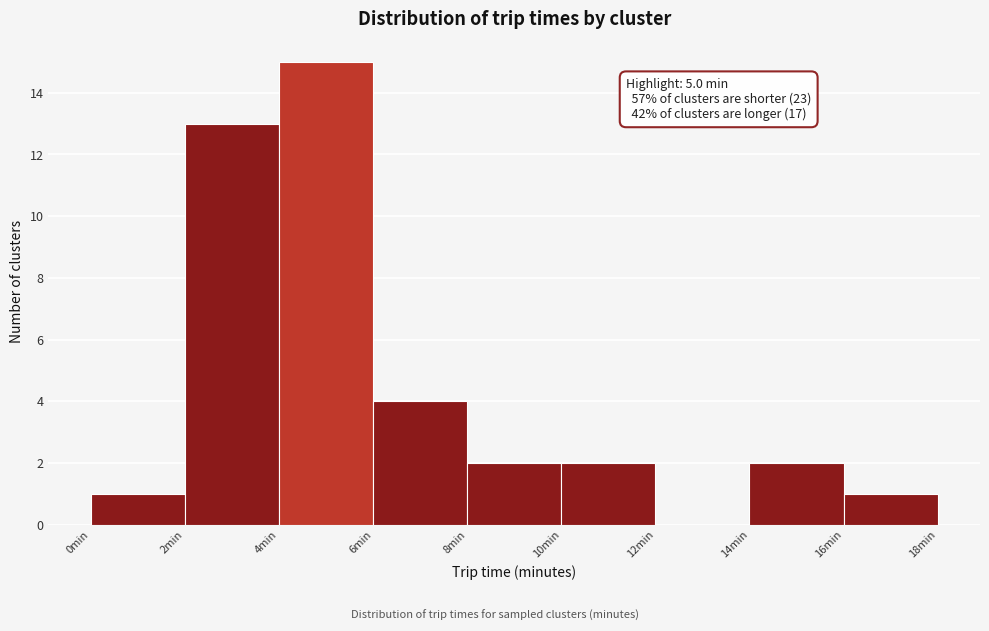

Over which range of the x-axis is the bar tallest?

4 to 6